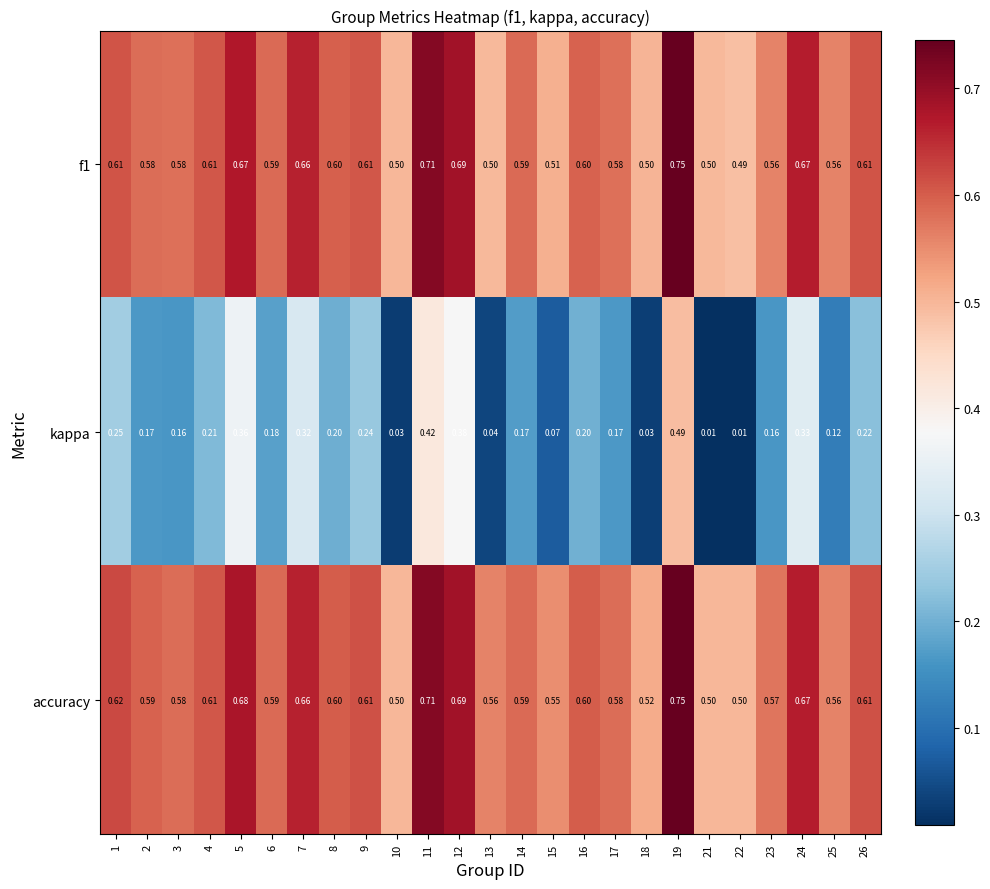

Which series has the largest total across all categories?

accuracy